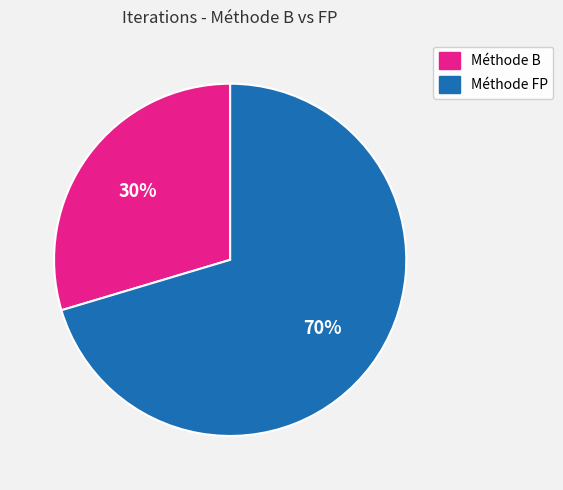

To the nearest percent, what is the average slice percentage?

50%